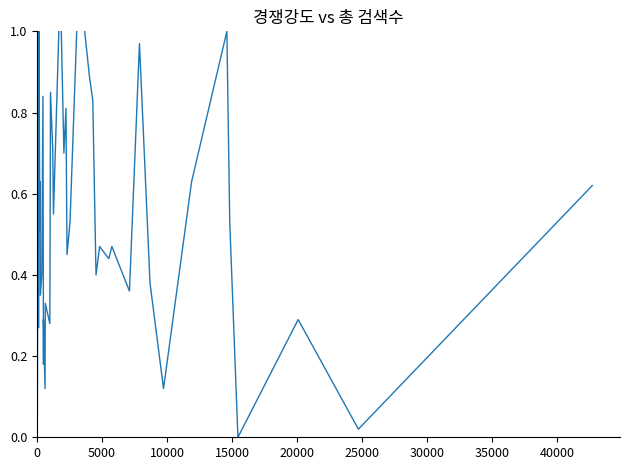

Reading left to right, list all the values displayed in this chart.

0.1	1.0	0.3	1.2	0.5	0.6	0.3	0.4	0.8	0.2	0.3	0.1	0.3	0.3	0.8	0.7	0.6	1.1	0.7	0.8	0.5	0.5	1.1	0.9	0.8	0.4	0.5	0.4	0.5	0.4	1.0	0.4	0.1	0.6	1.0	0.5	0.0	0.3	0.0	0.6